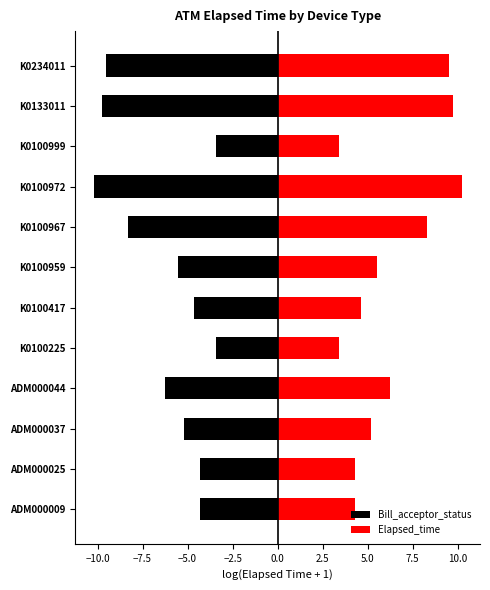

Which series has the widest spread of values?

Bill_acceptor_status